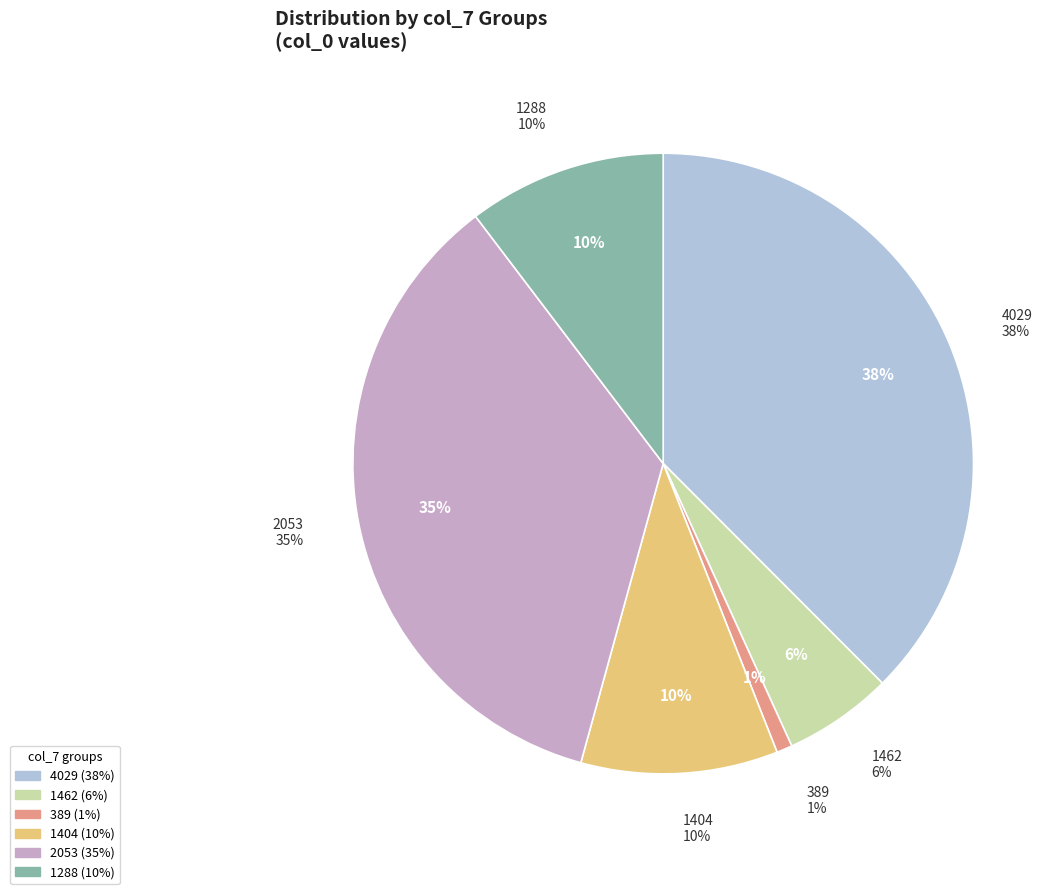

What percentage is the 1288 slice, to the nearest percent?

10%